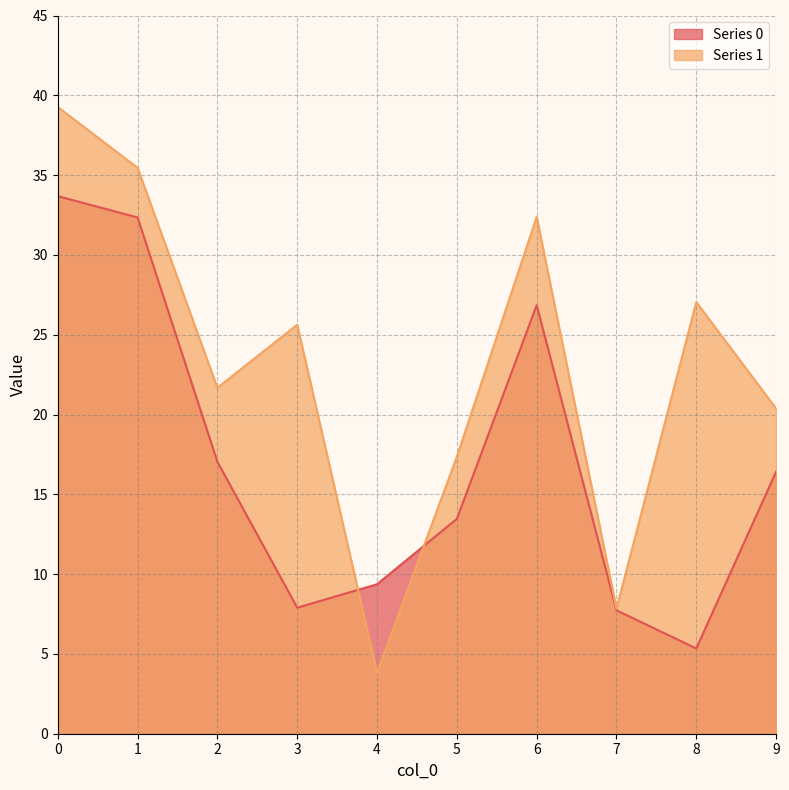

Which label corresponds to the smallest value in the chart?

4